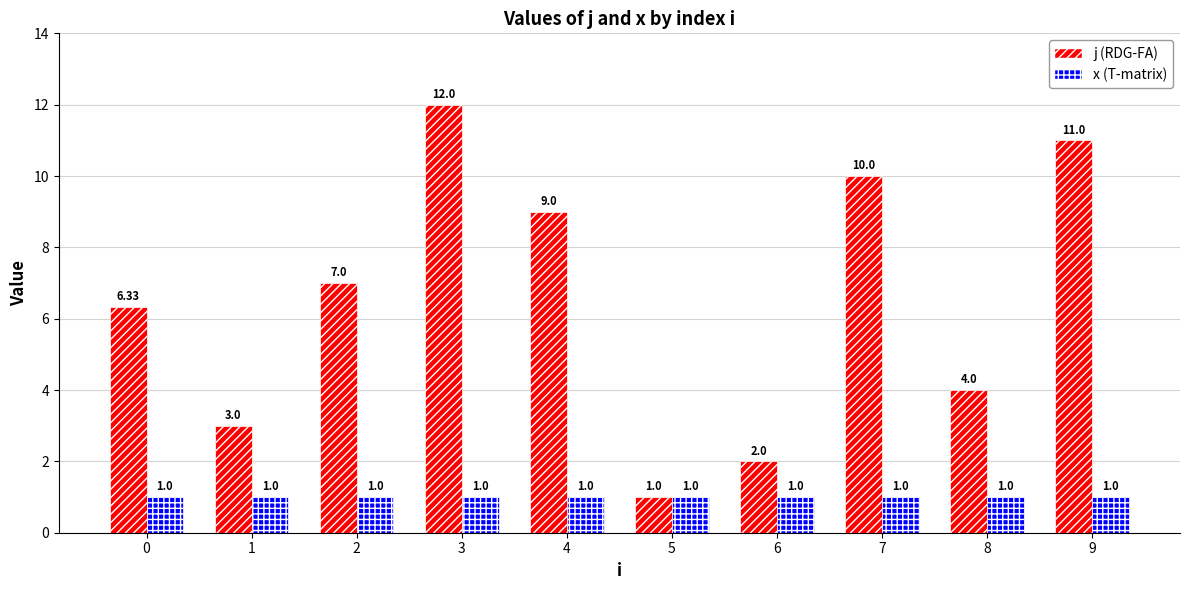

How many bars are there in total?

20